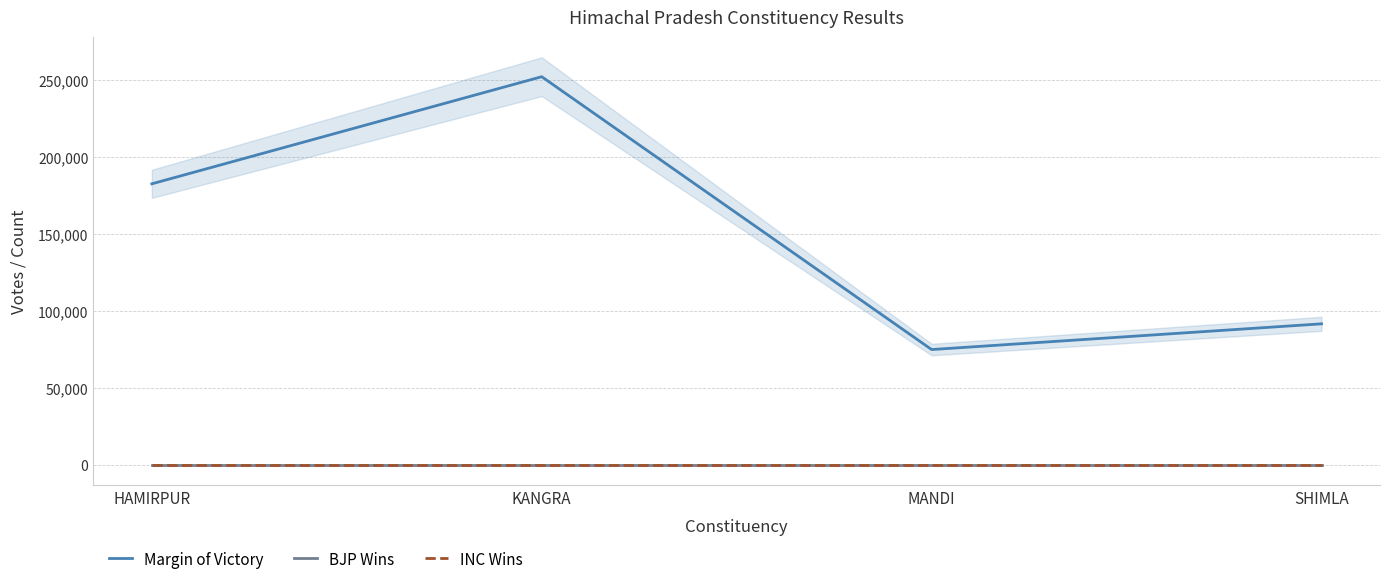

Between HAMIRPUR and SHIMLA, which is larger?

HAMIRPUR